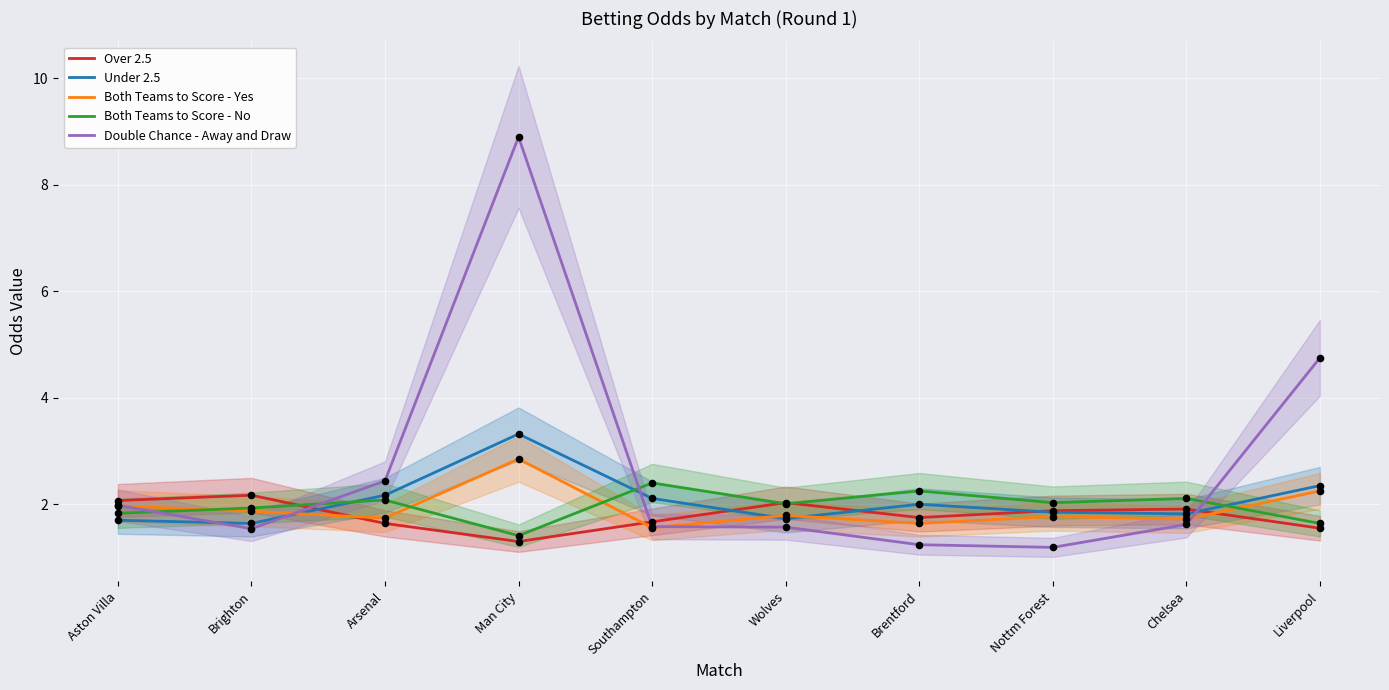

Which series reaches the maximum Y coordinate?

Double Chance - Away and Draw